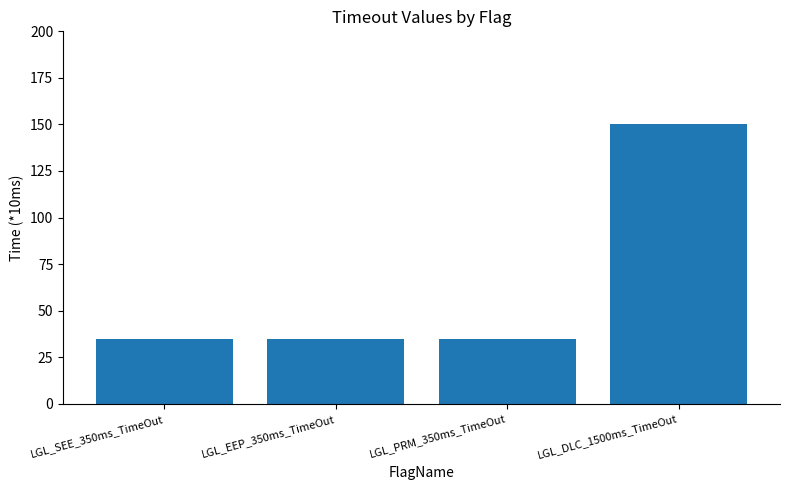

Count the values in the range 35 to 150.

4